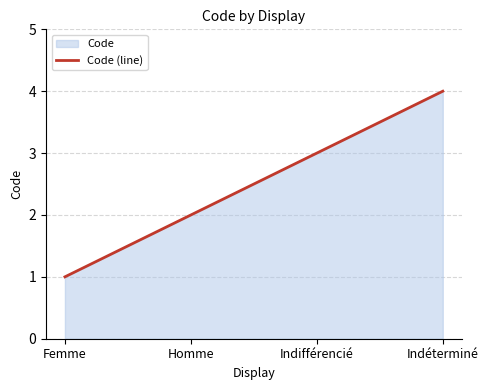

How many data points are less than 3?

2